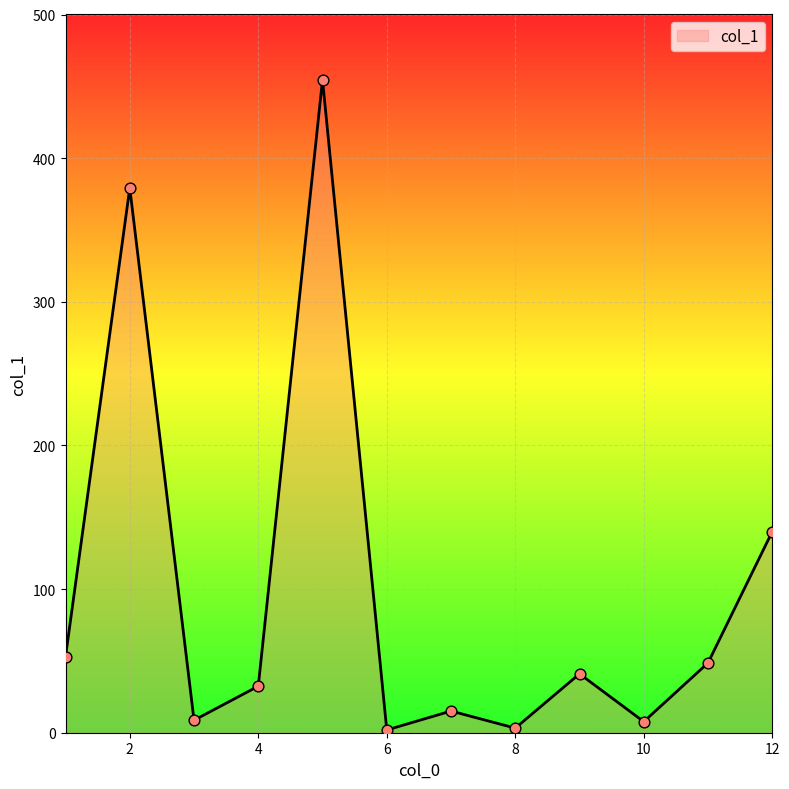

What is the greatest value displayed?

454.6